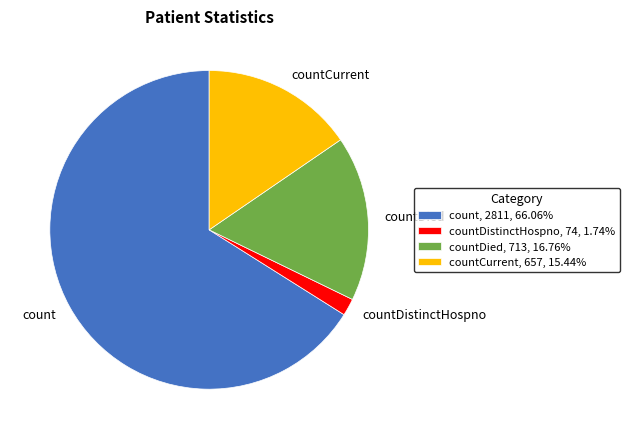

Combined, do countDistinctHospno, 74, 1.74% and count, 2811, 66.06% account for over 50%?

Yes